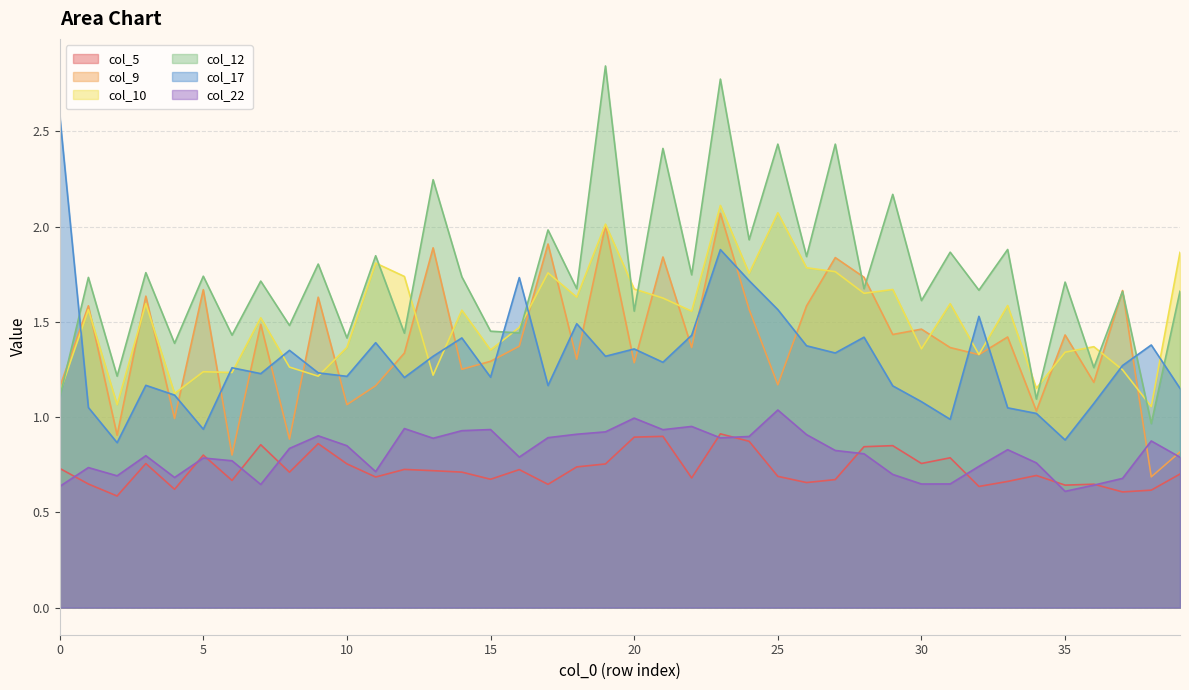

What is the highest value of the col_9 series?

2.1